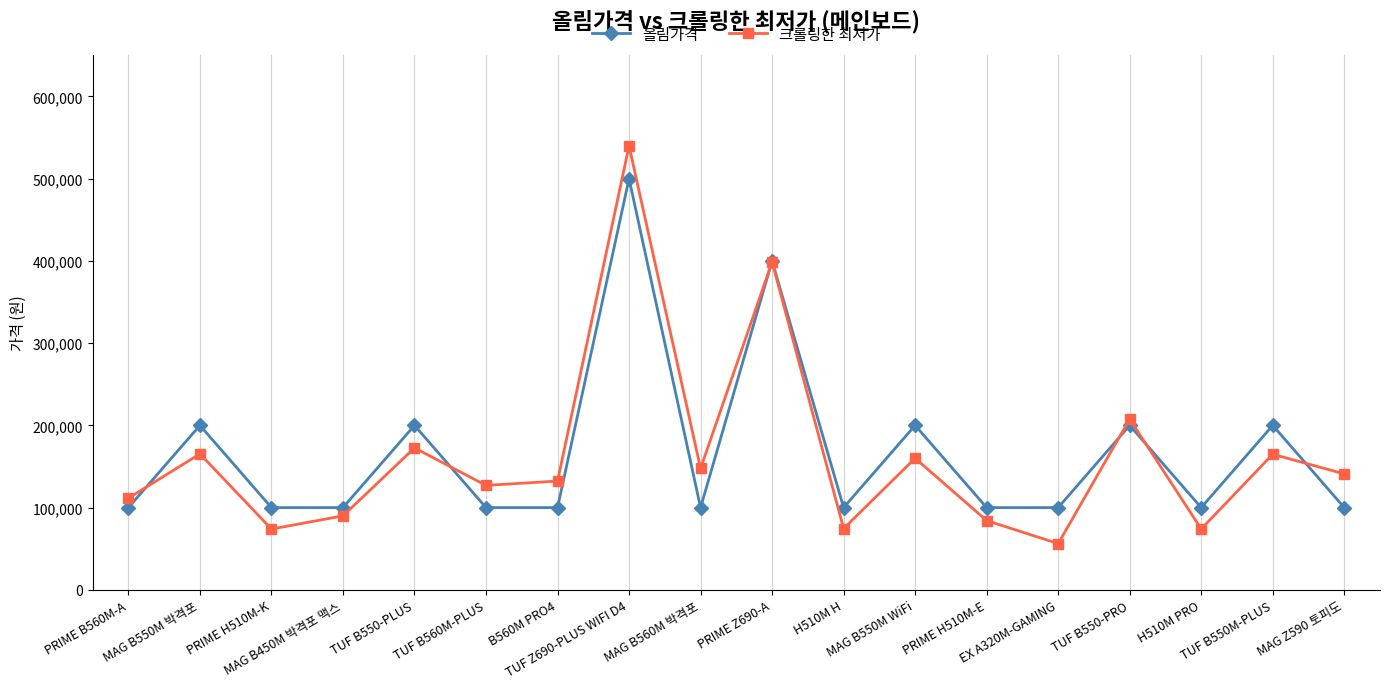

Between which two adjacent categories do 올림가격 and 크롤링한 최저가 first intersect?

PRIME B560M-A and MAG B550M 박격포